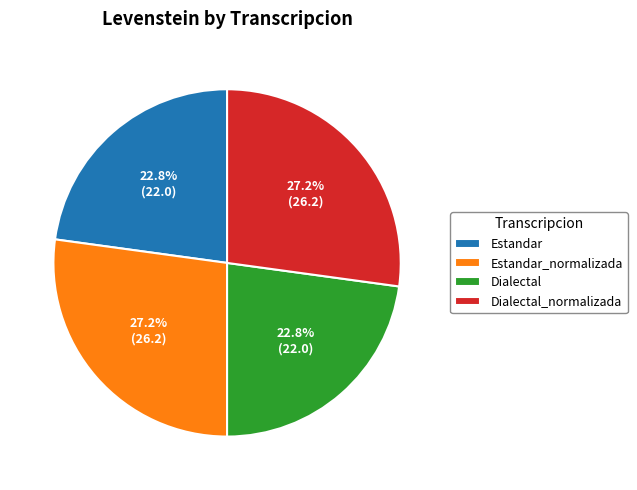

What is the ratio of the value at Estandar to the value at Dialectal?

1.0